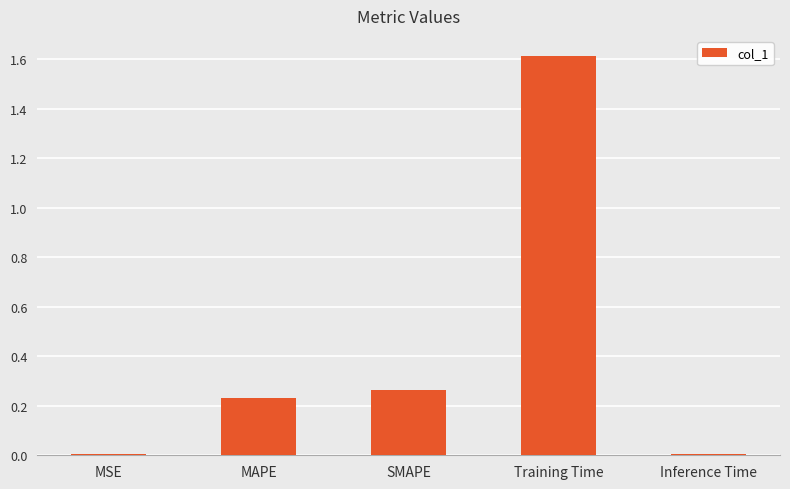

What position from the left is Inference Time?

5